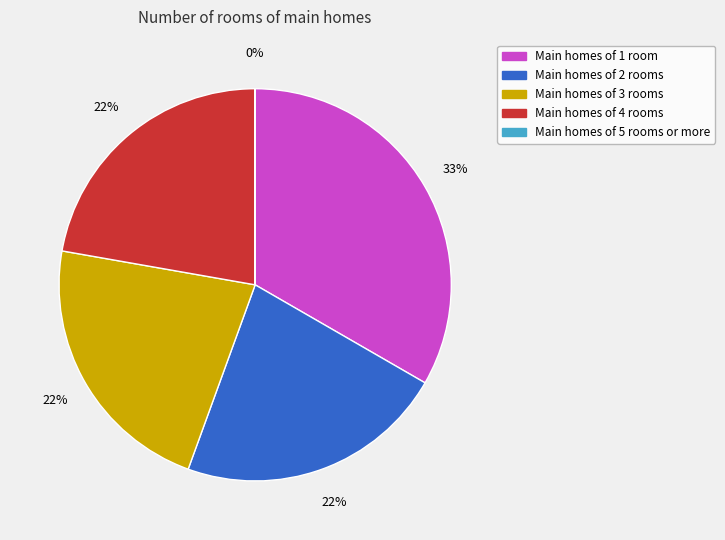

What is the largest slice in the pie chart?

Main homes of 1 room